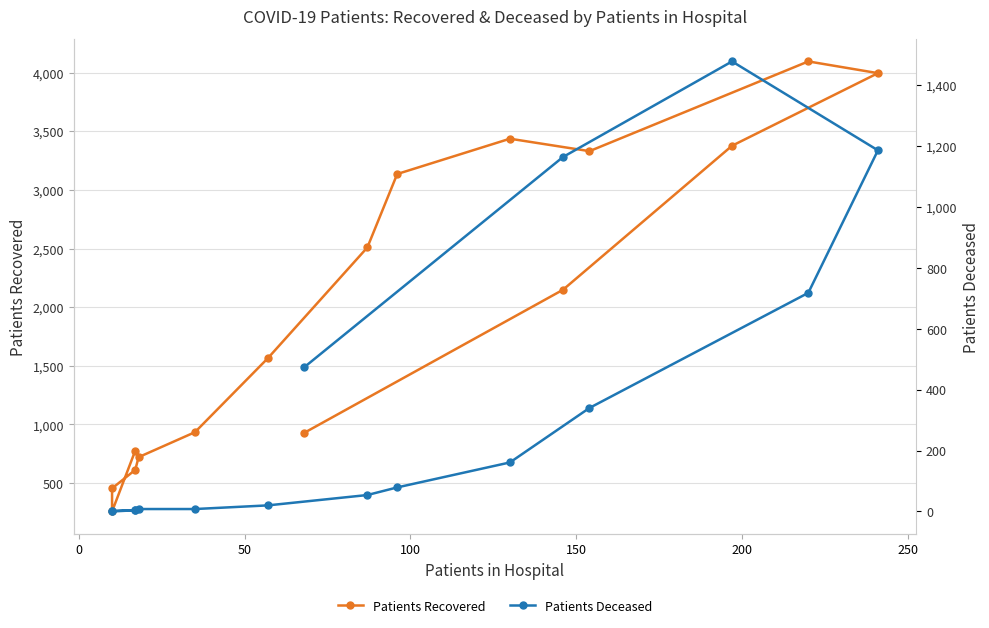

What is the minimum value for Patients Recovered?

258